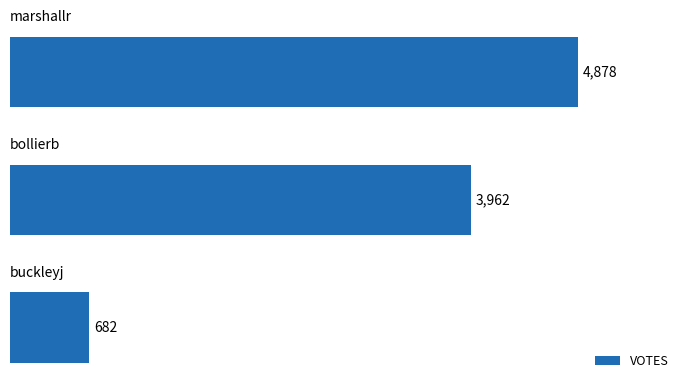

Reading bottom to top, list all the values displayed in this chart.

682	3962	4878